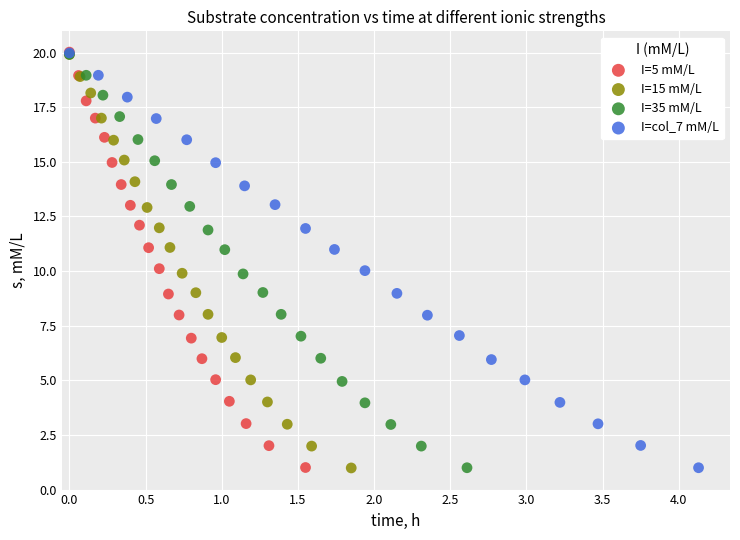

Which series has the largest Y range (max minus min)?

I=5 mM/L